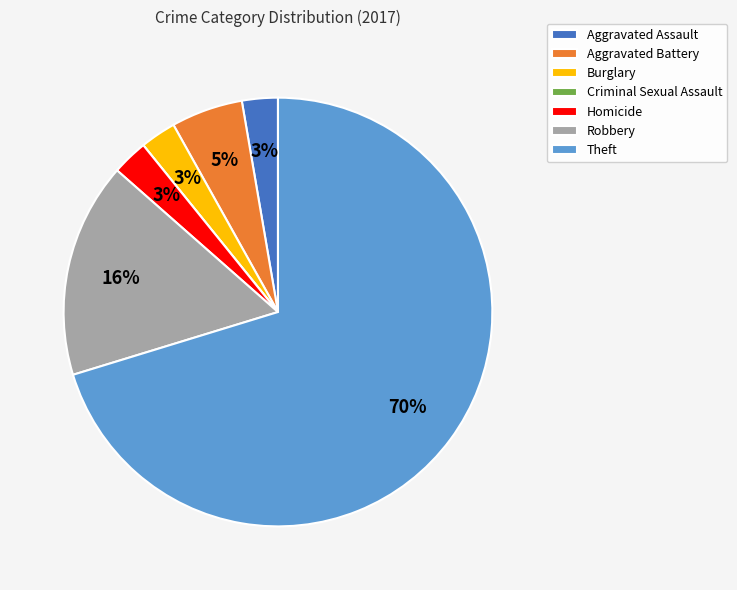

What is the largest slice in the pie chart?

Theft